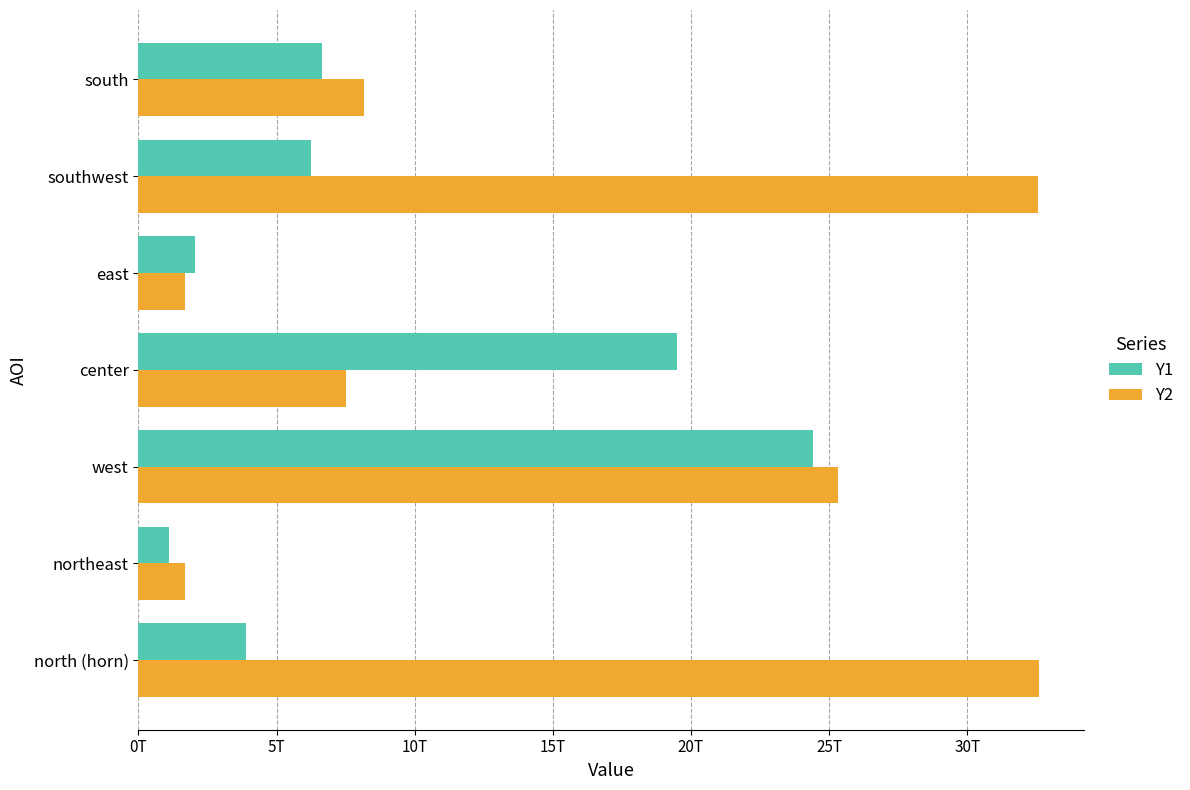

What are all the series names shown in the legend?

Y1, Y2